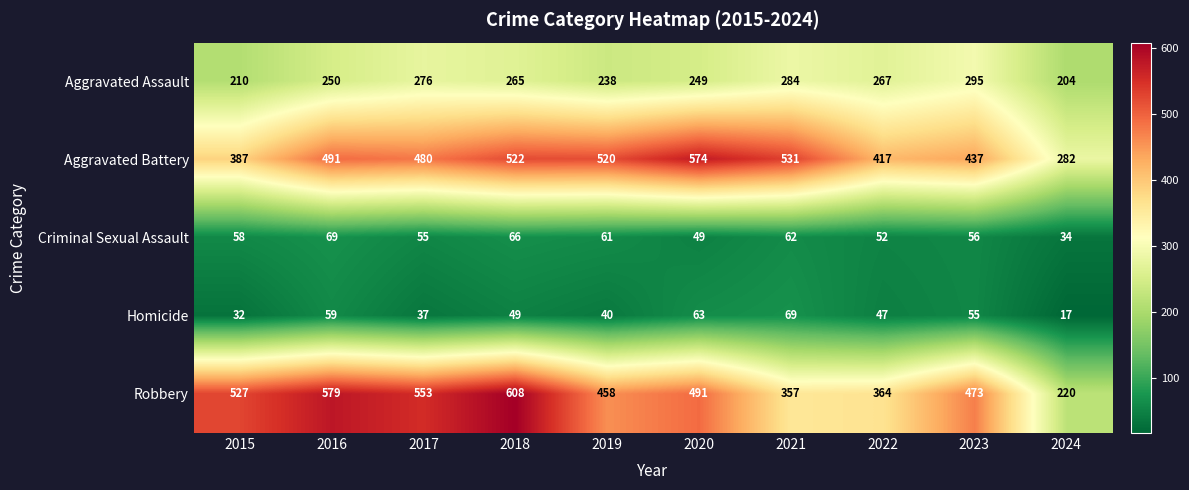

At which category does the chart reach its peak across all series?

2018